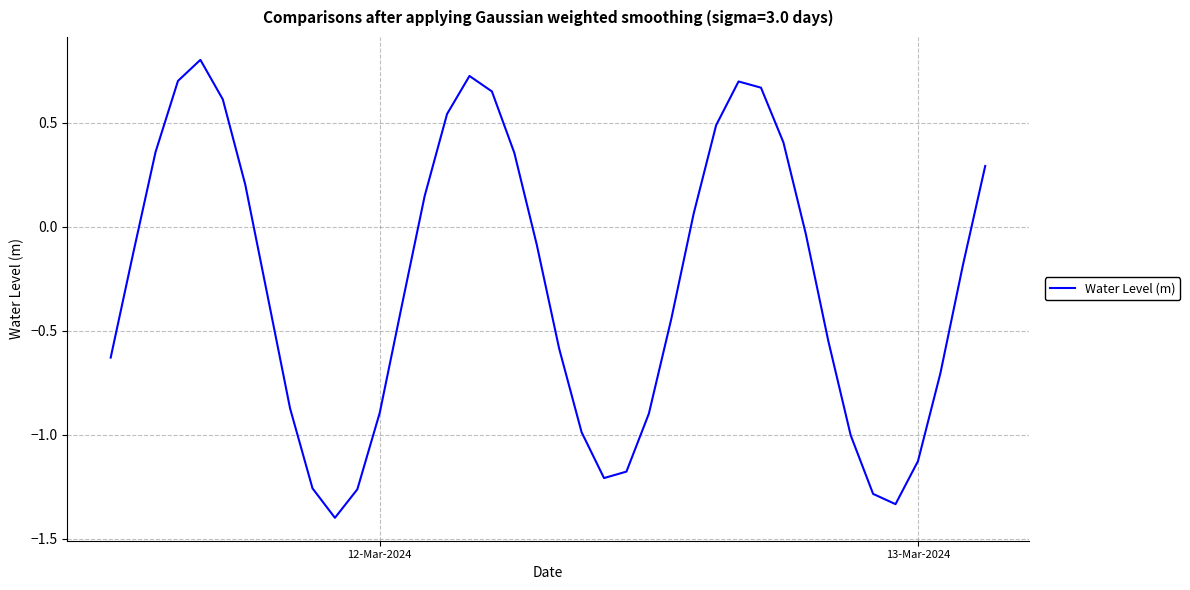

What is the greatest value displayed?

0.8